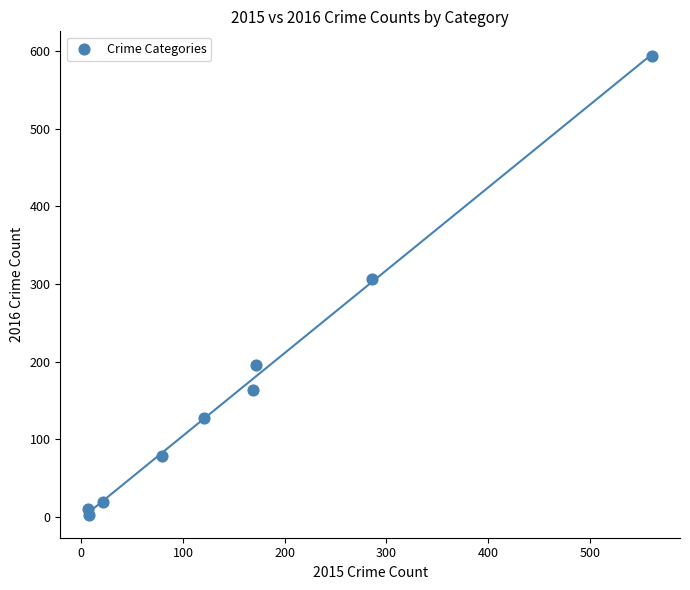

What is the average Y value?

167